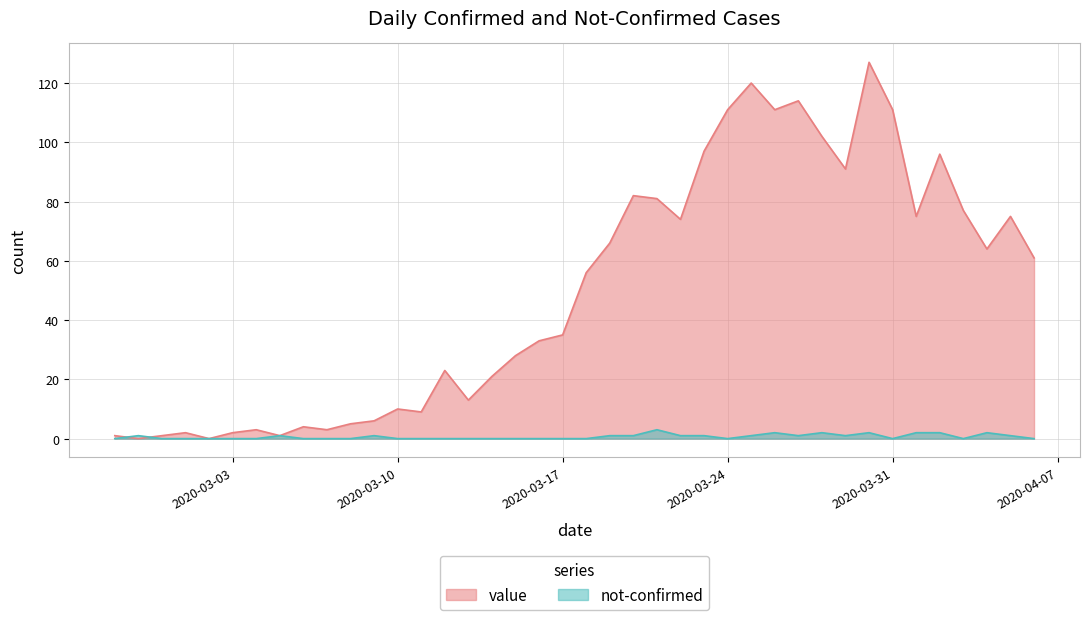

How many not-confirmed values are between 0 and 1?

33